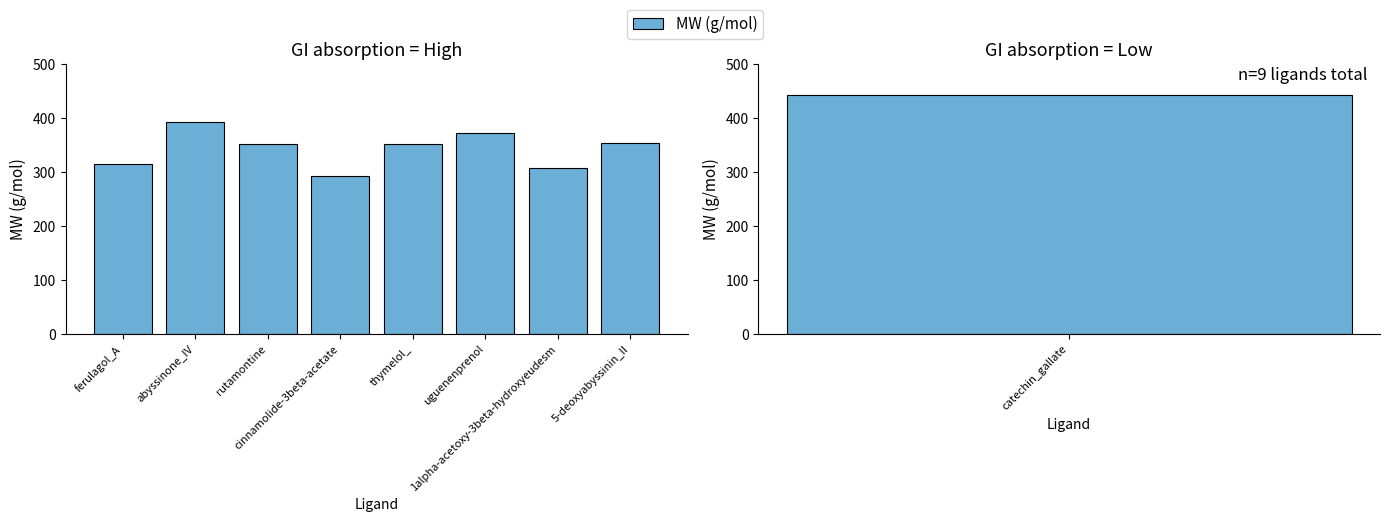

What is the approximate value at cinnamolide-3beta-acetate?

292.4